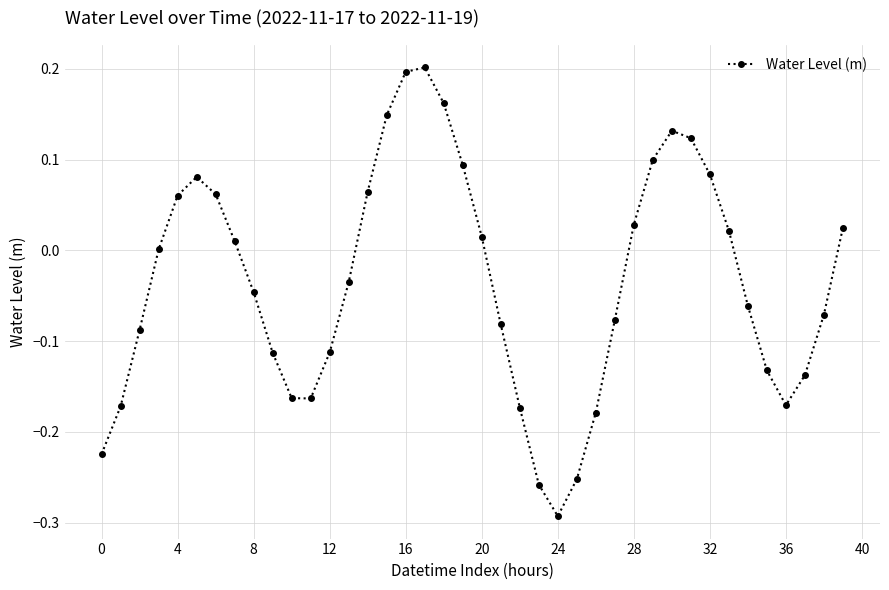

What is the sum of all values?

-1.4